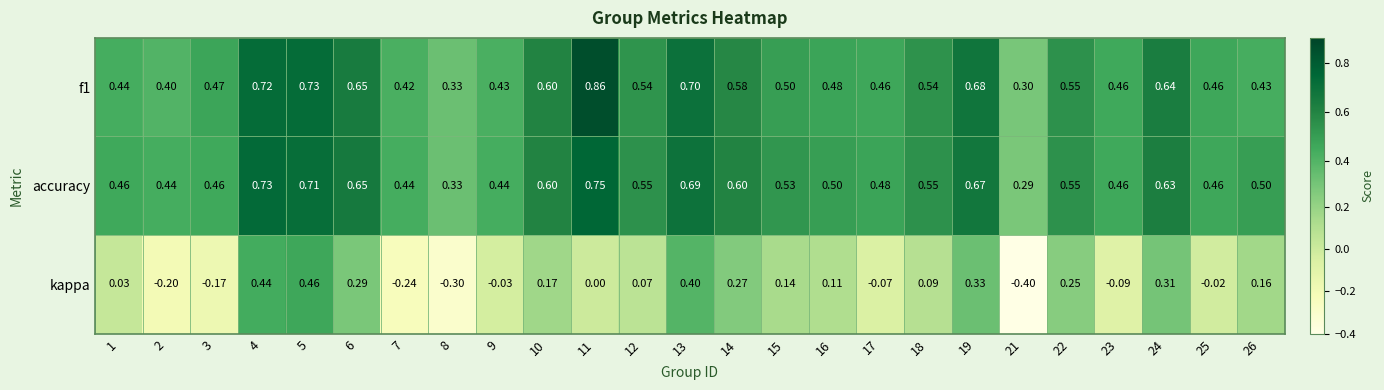

Which series has the largest range (max minus min)?

kappa